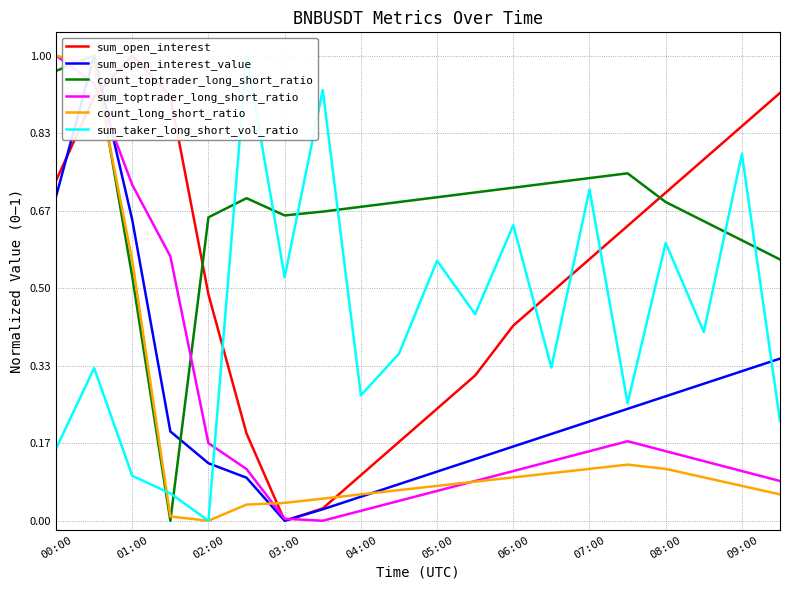

Reading right to left, extract all data points from this chart.

sum_open_interest: 0.9	0.8	0.8	0.7	0.6	0.6	0.5	0.4	0.3	0.2	0.2	0.1	0.0	0.0	0.2	0.5	0.9	1.0	0.9	0.7
sum_open_interest_value: 0.3	0.3	0.3	0.3	0.2	0.2	0.2	0.2	0.1	0.1	0.1	0.1	0.0	0.0	0.1	0.1	0.2	0.6	1.0	0.7
count_toptrader_long_short_ratio: 0.6	0.6	0.6	0.7	0.7	0.7	0.7	0.7	0.7	0.7	0.7	0.7	0.7	0.7	0.7	0.7	0.0	0.5	1.0	1.0
sum_toptrader_long_short_ratio: 0.1	0.1	0.1	0.1	0.2	0.1	0.1	0.1	0.1	0.1	0.0	0.0	0.0	0.0	0.1	0.2	0.6	0.7	0.9	1.0
count_long_short_ratio: 0.1	0.1	0.1	0.1	0.1	0.1	0.1	0.1	0.1	0.1	0.1	0.1	0.0	0.0	0.0	0.0	0.0	0.6	1.0	1.0
sum_taker_long_short_vol_ratio: 0.2	0.8	0.4	0.6	0.3	0.7	0.3	0.6	0.4	0.6	0.4	0.3	0.9	0.5	1.0	0.0	0.1	0.1	0.3	0.2